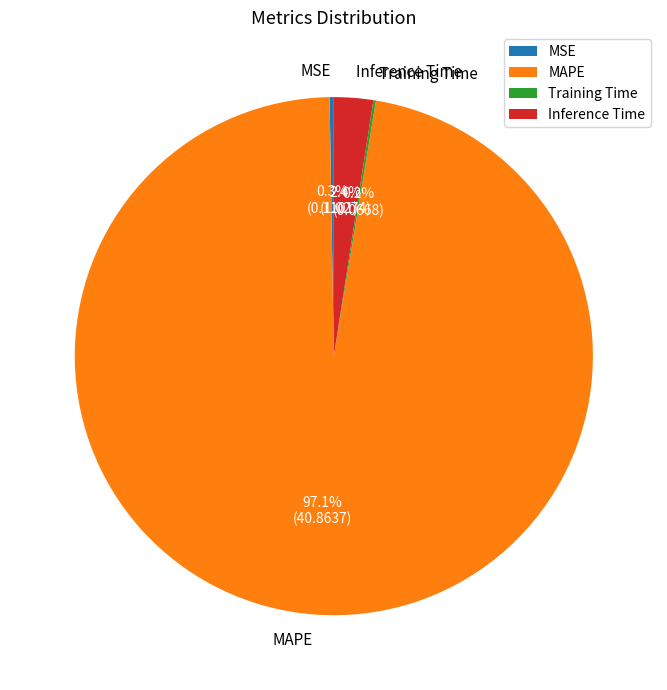

Does any single category account for the majority?

Yes